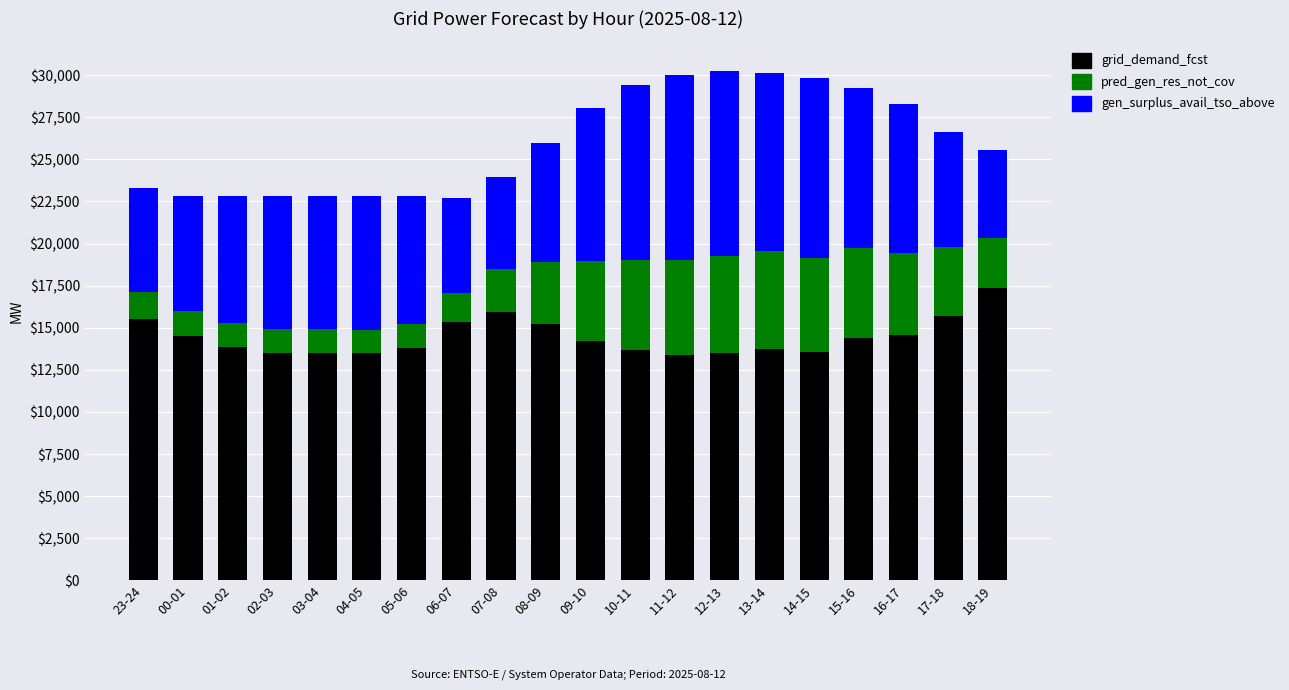

What is the total value across all series at 16-17?

28262